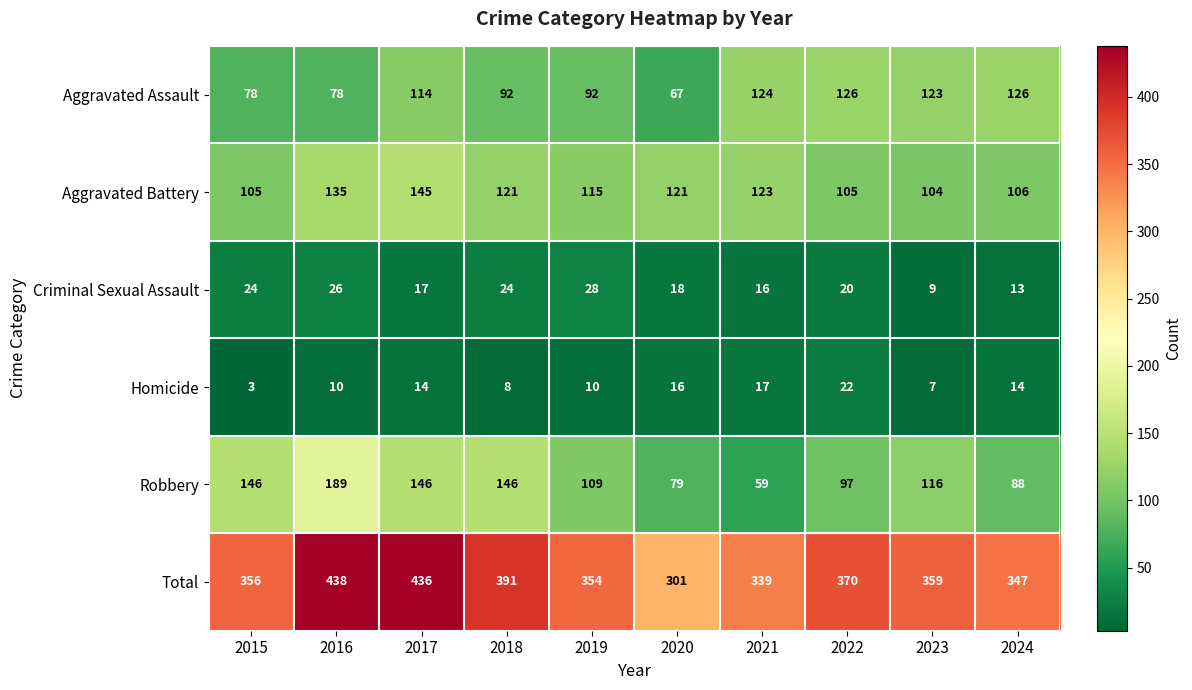

Which series changed the most between 2017 and 2024?

Total